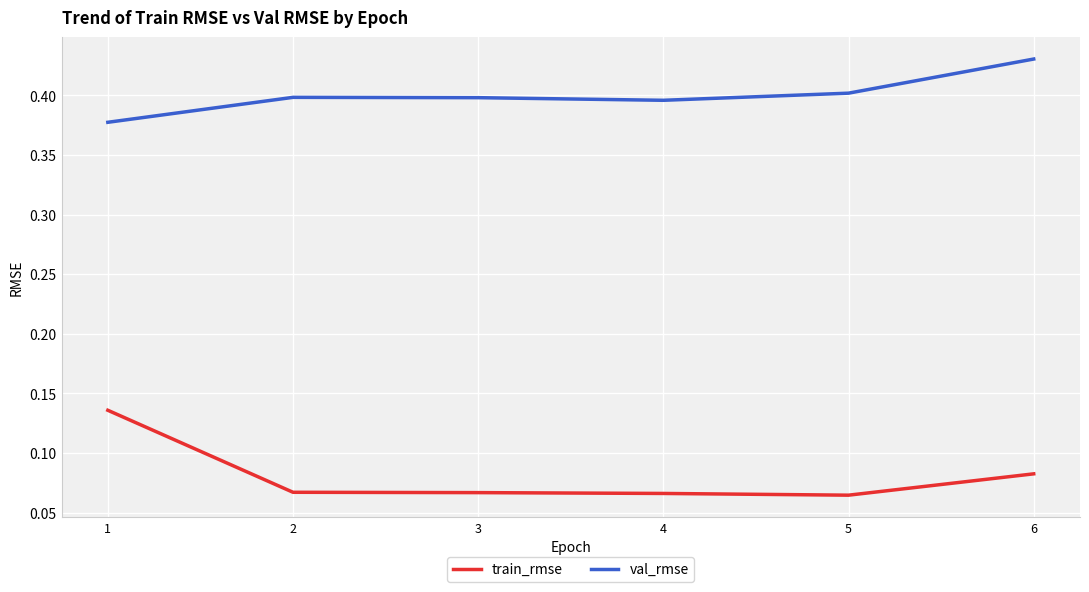

What are all the series names shown in the legend?

train_rmse, val_rmse